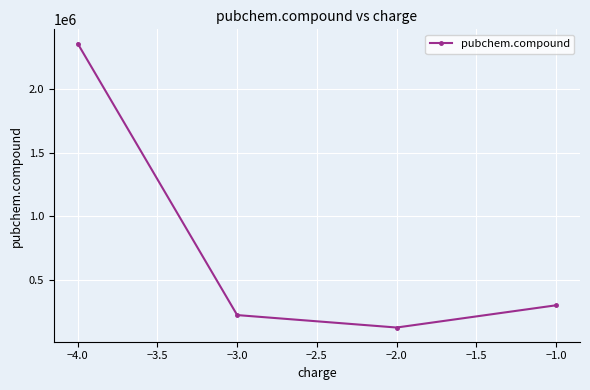

List the labels in order of value, smallest first.

−2.0, −3.0, −1.0, −4.0